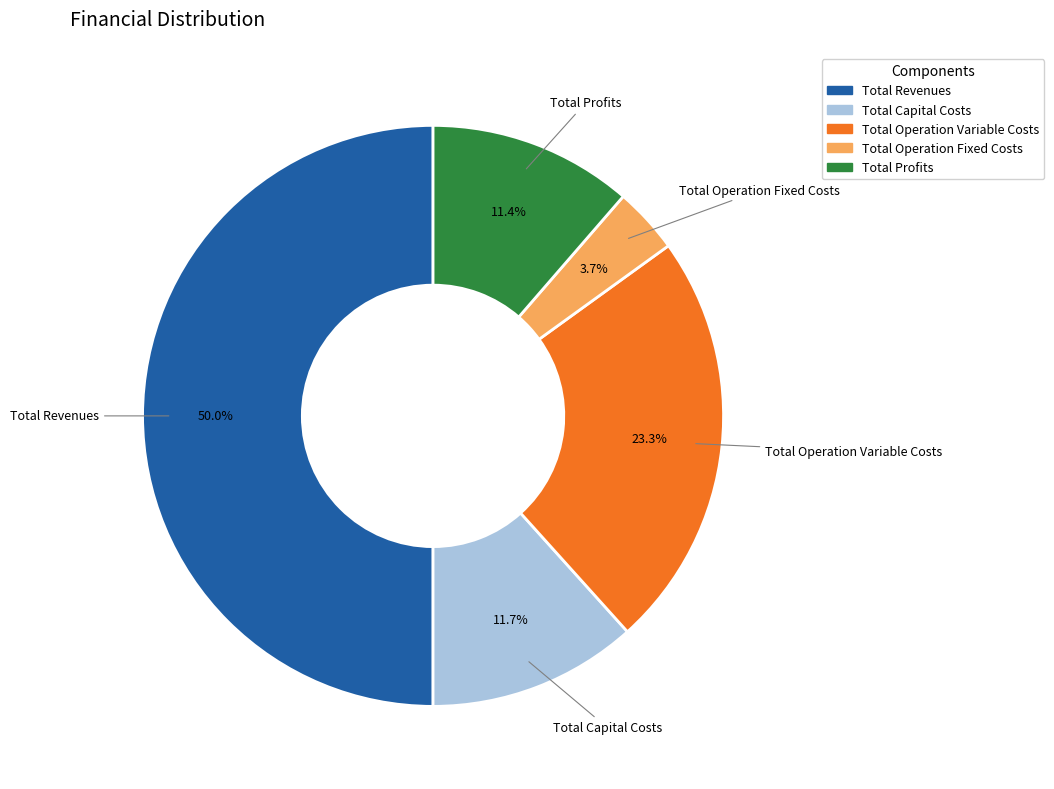

To the nearest percent, what percentage of the pie is Total Operation Variable Costs?

23%